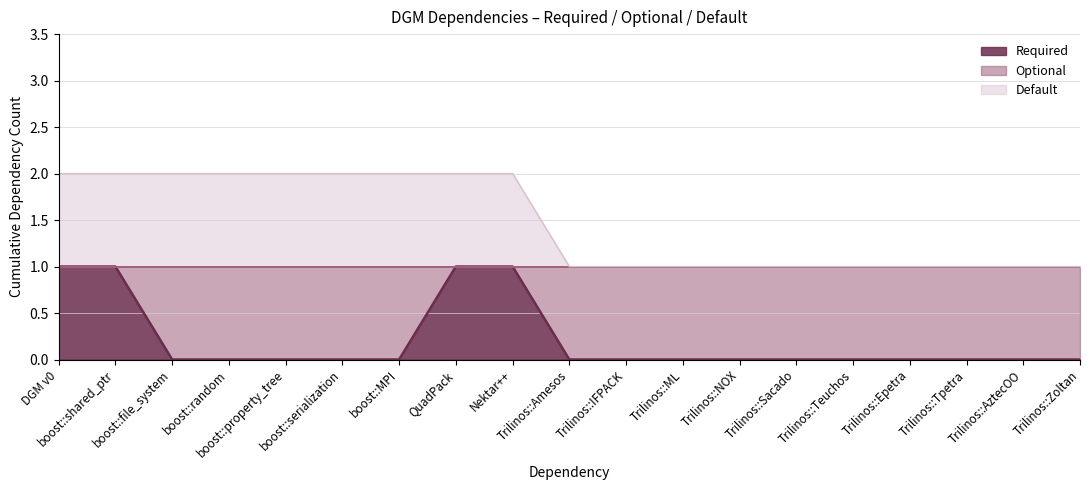

Does the chart have visible grid lines?

Yes